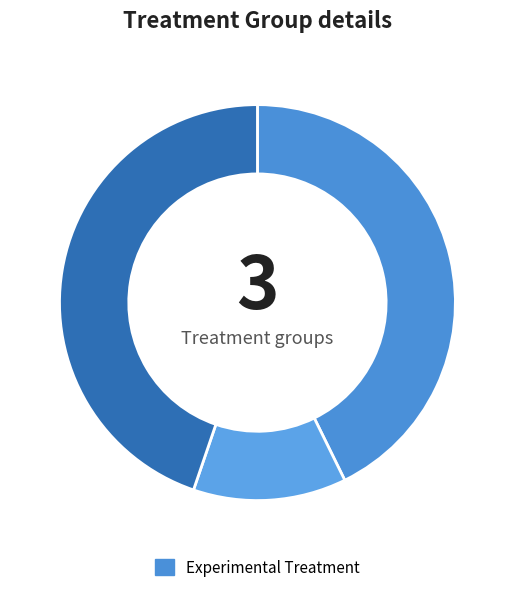

How many slices are in this pie chart?

3